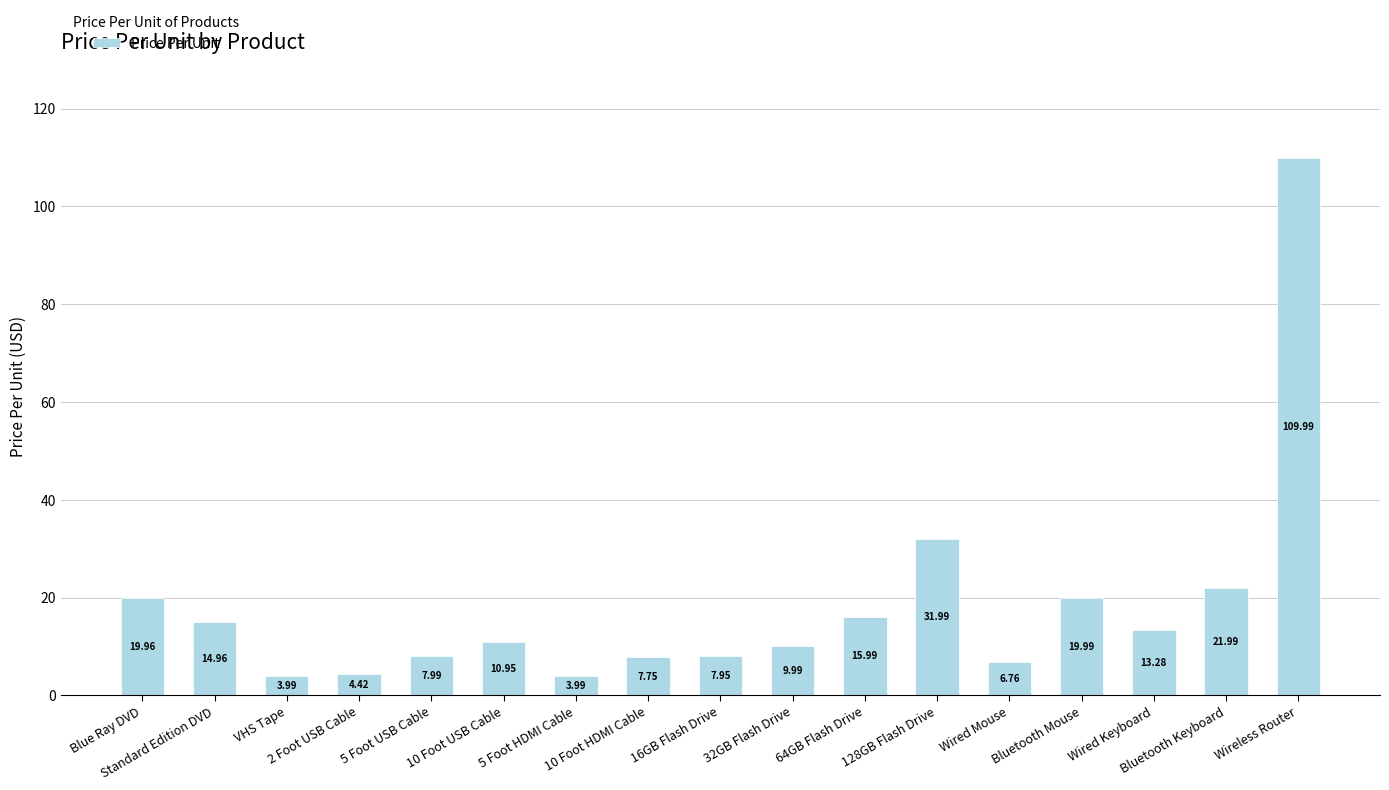

What is the difference between the values at Blue Ray DVD and Wired Mouse?

13.2